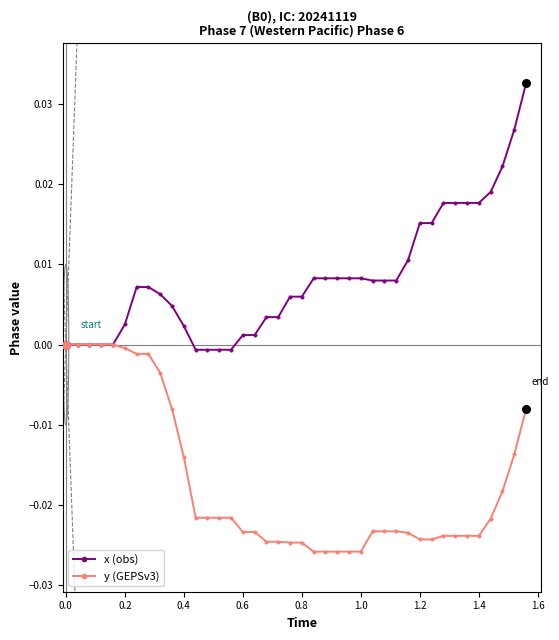

Which series has the largest total across all categories?

x